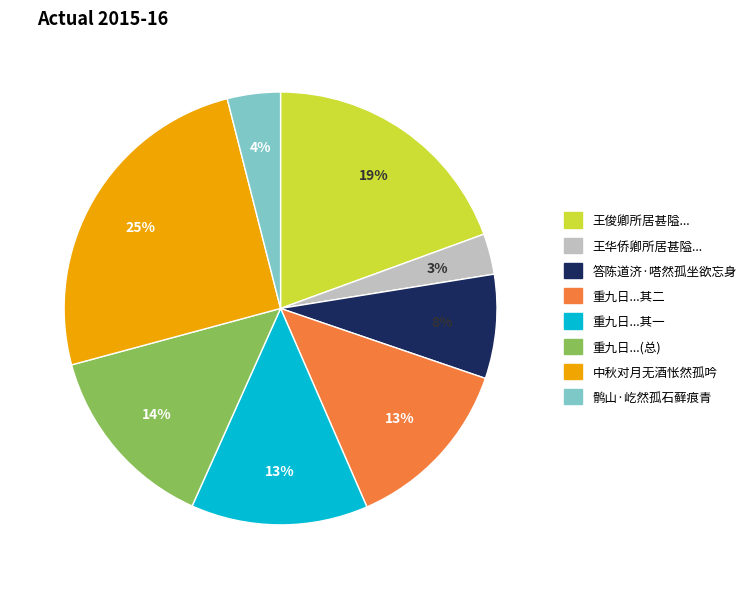

Count the number of slices in the pie.

8